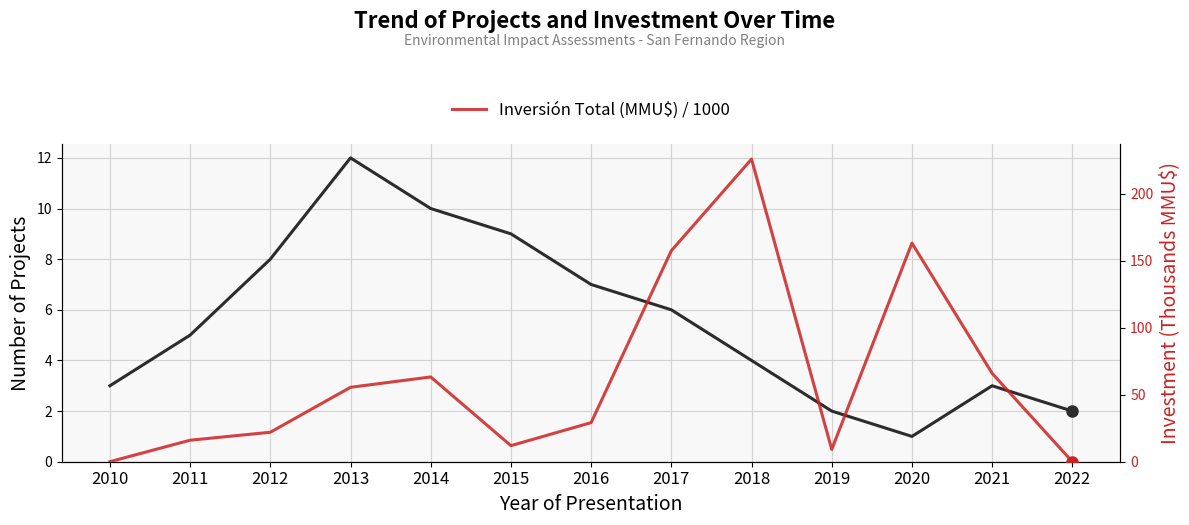

Rank the series at 2014 from lowest to highest value.

Proyectos por Año, Inversión Total (MMU$) / 1000